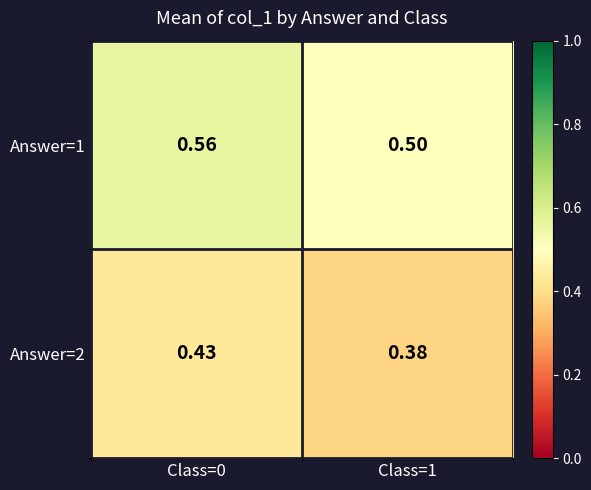

Is the value of Answer=2 at Class=0 greater than the value of Answer=1 at Class=0?

No